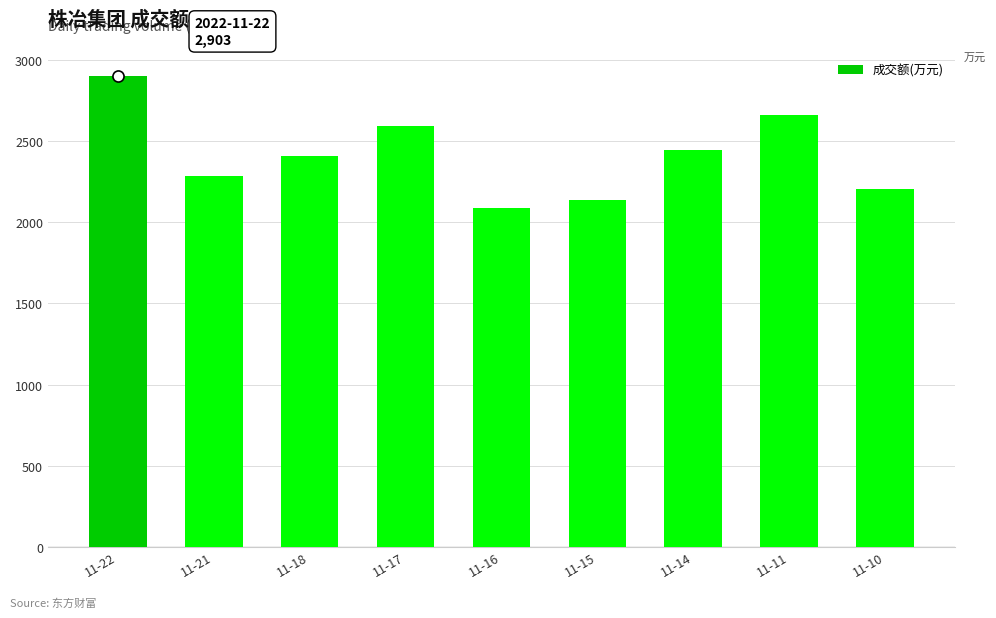

Reading left to right, transcribe all the data shown in this chart.

11-22=2903	11-21=2284	11-18=2407	11-17=2597	11-16=2091	11-15=2135	11-14=2446	11-11=2662	11-10=2205